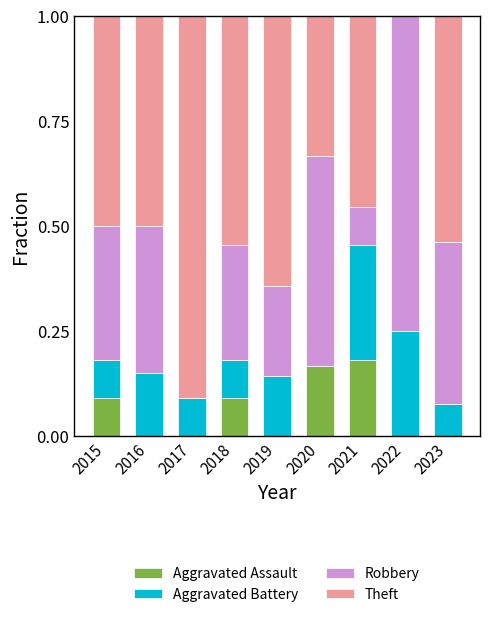

What are all the series names shown in the legend?

Aggravated Assault, Aggravated Battery, Robbery, Theft